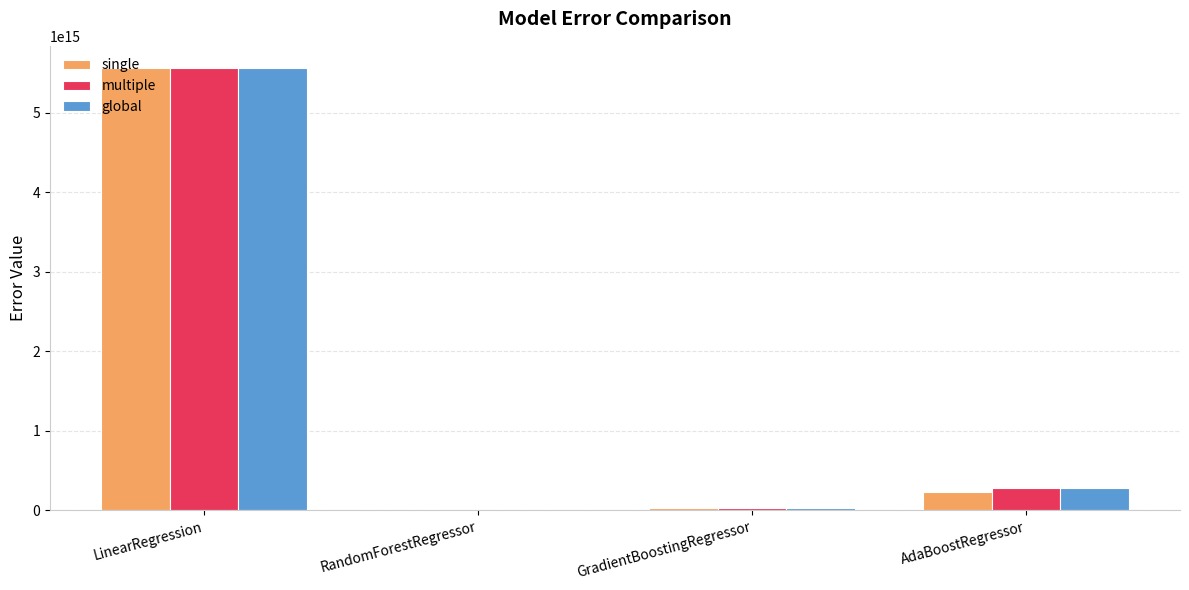

At which label is single closest to 2782159677863642?

AdaBoostRegressor